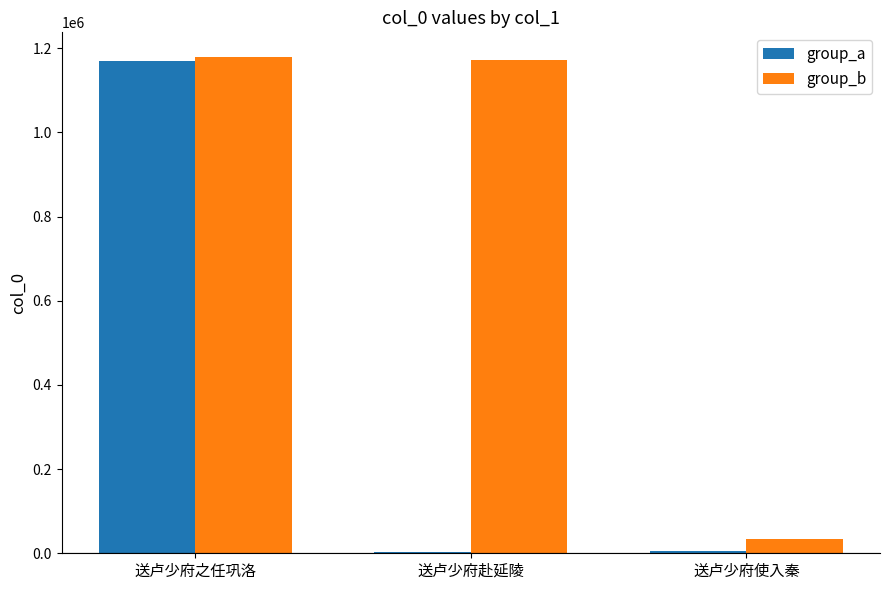

How many groups of bars are there?

3